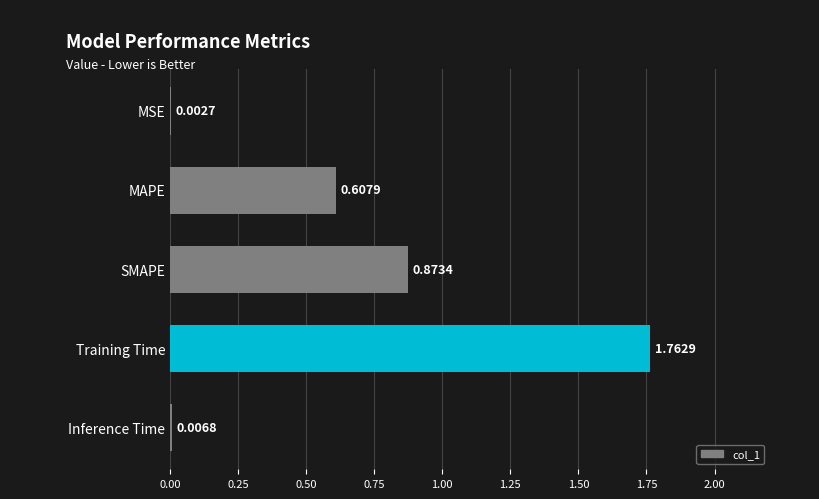

At which label is the value closest to 0?

MSE